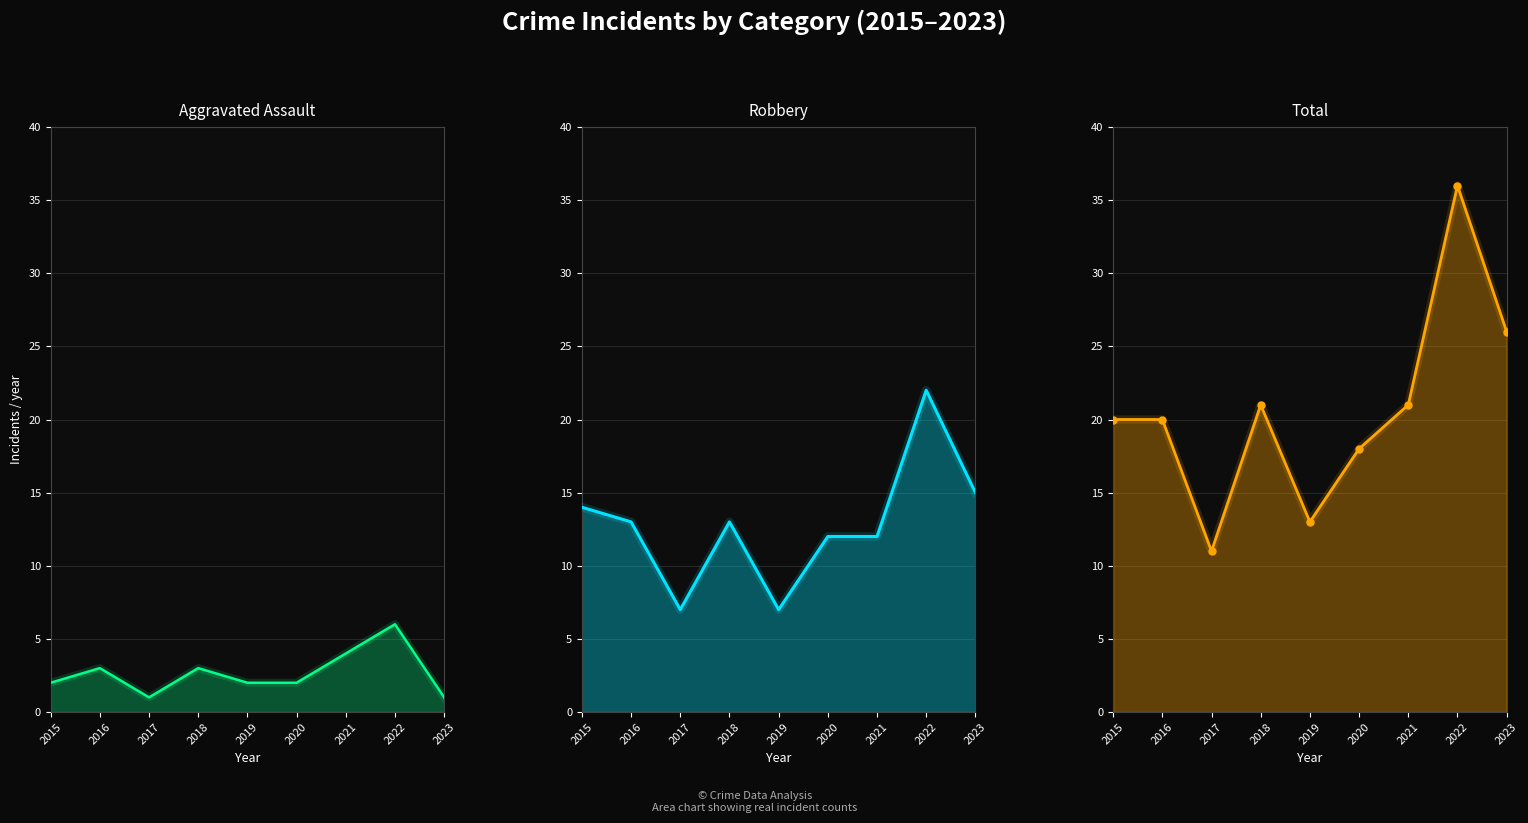

What is the value of the Total line point at the 5th from the left?

13